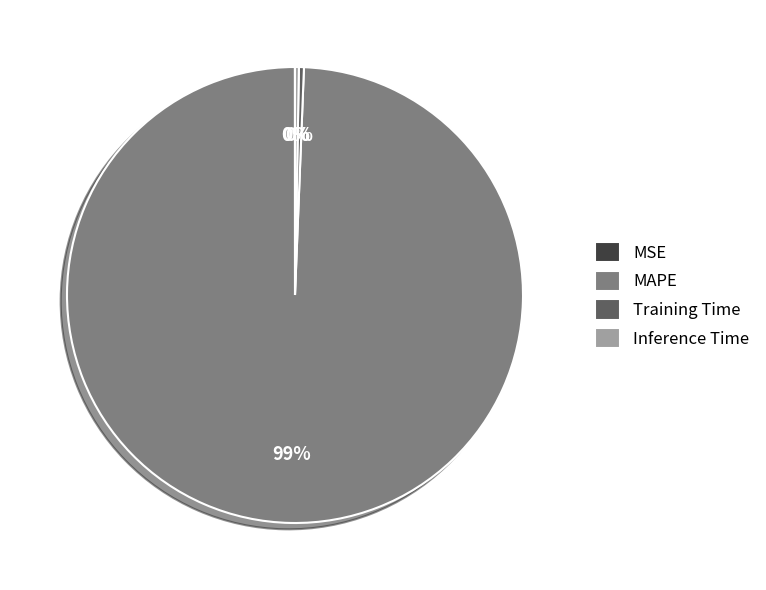

What is the ratio of the value at MAPE to the value at Training Time?

281.4